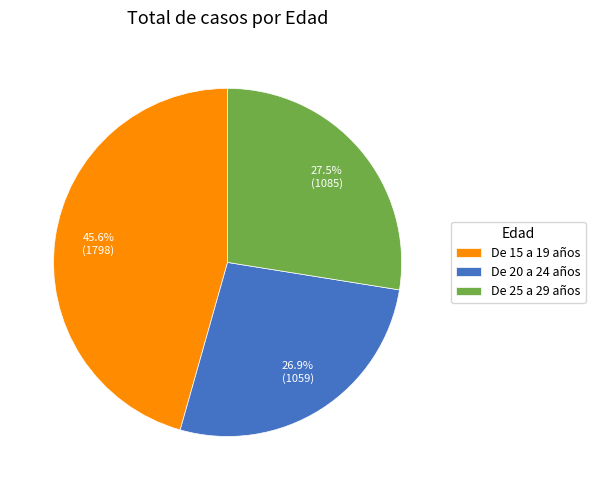

Which category has the smallest portion of the pie?

De 20 a 24 años